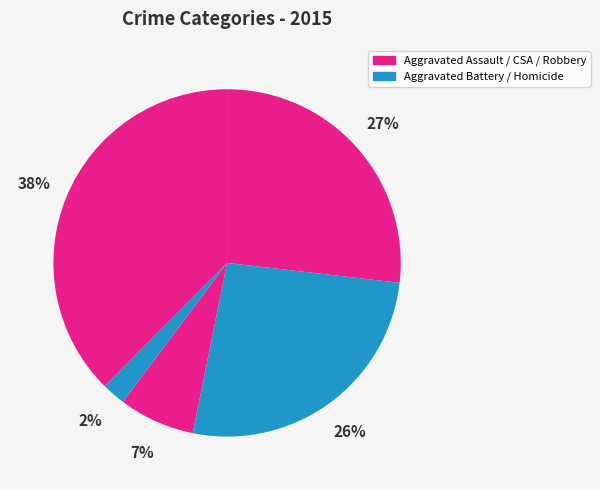

Is there any slice that represents more than half of the pie?

No